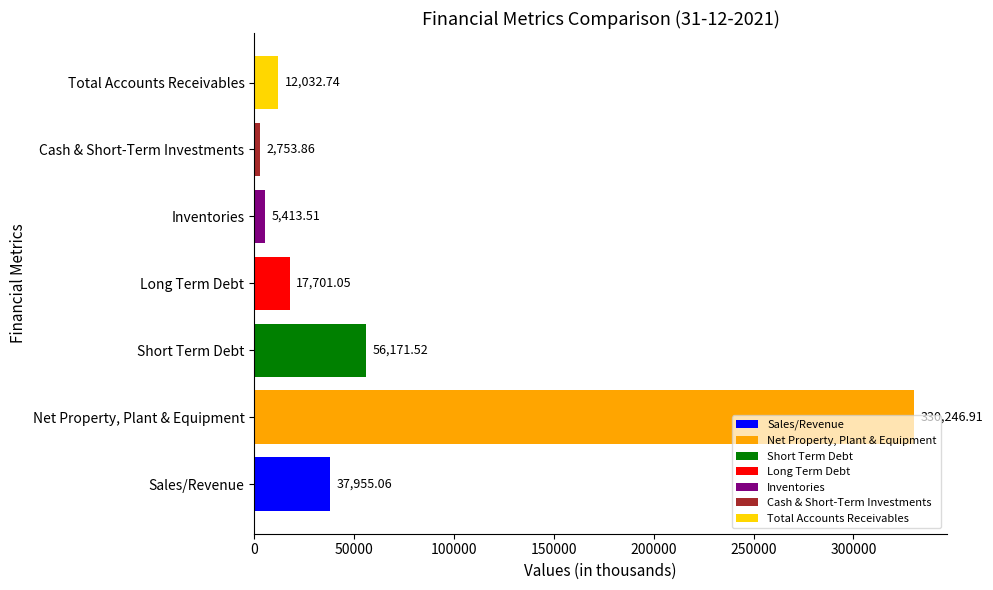

How many bars are there in total?

7